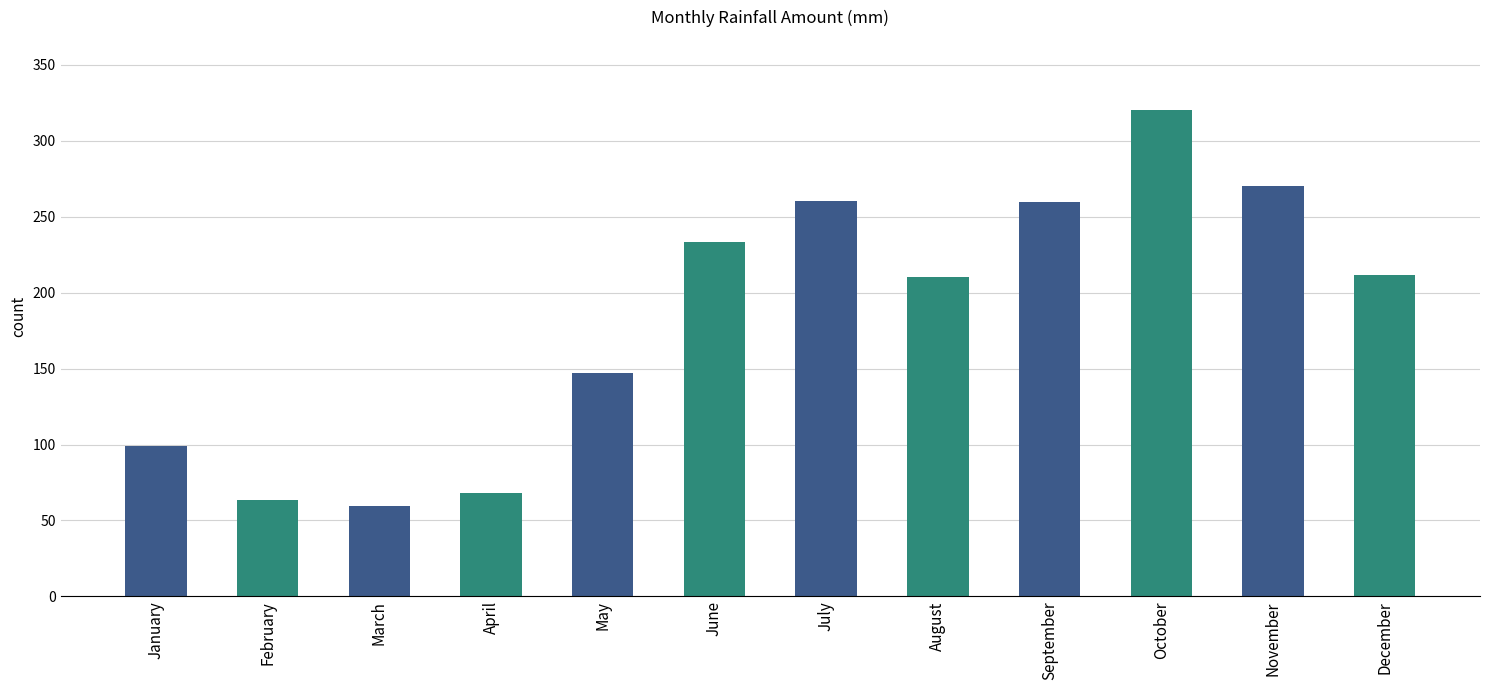

Which category has the highest value across all series?

October